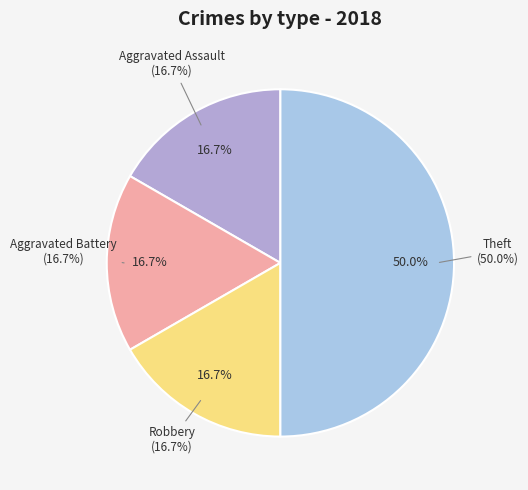

How many slices are in this pie chart?

4